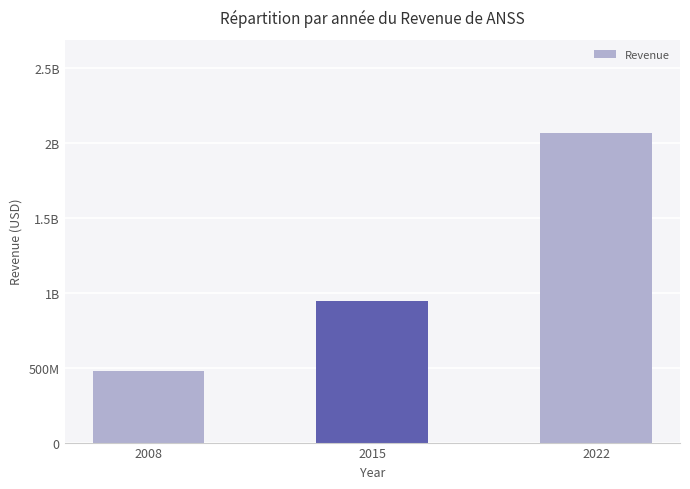

Reading left to right, list all the values displayed in this chart.

2008=478339000	2015=942753000	2022=2065553000